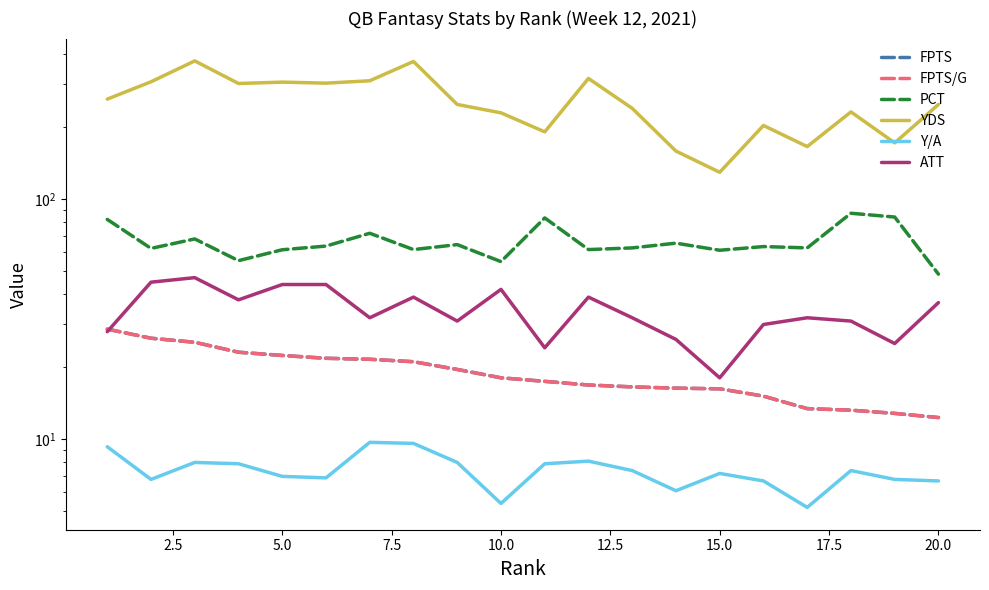

Does the chart display data point markers on the line(s)?

No